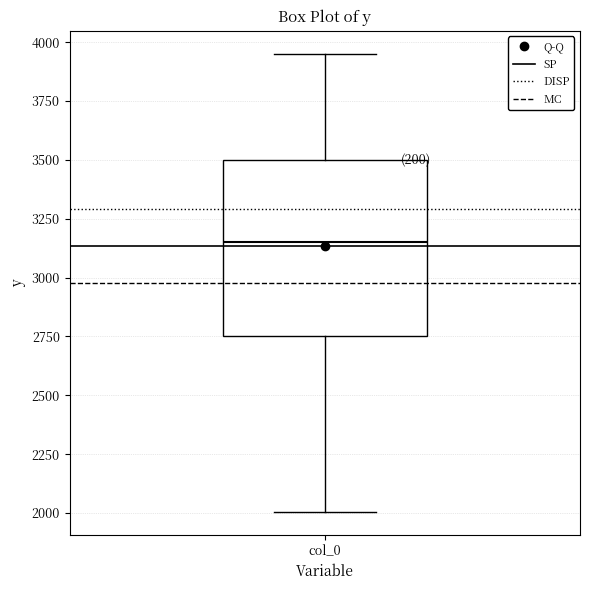

Read this box plot against the y-axis: the position of the median line, the range covered by the box, and the ends of both whiskers. The values are not printed on the chart, so give them approximately, as read against the axis.

median 3150, box 2750 to 3500, whiskers 2000 to 3950